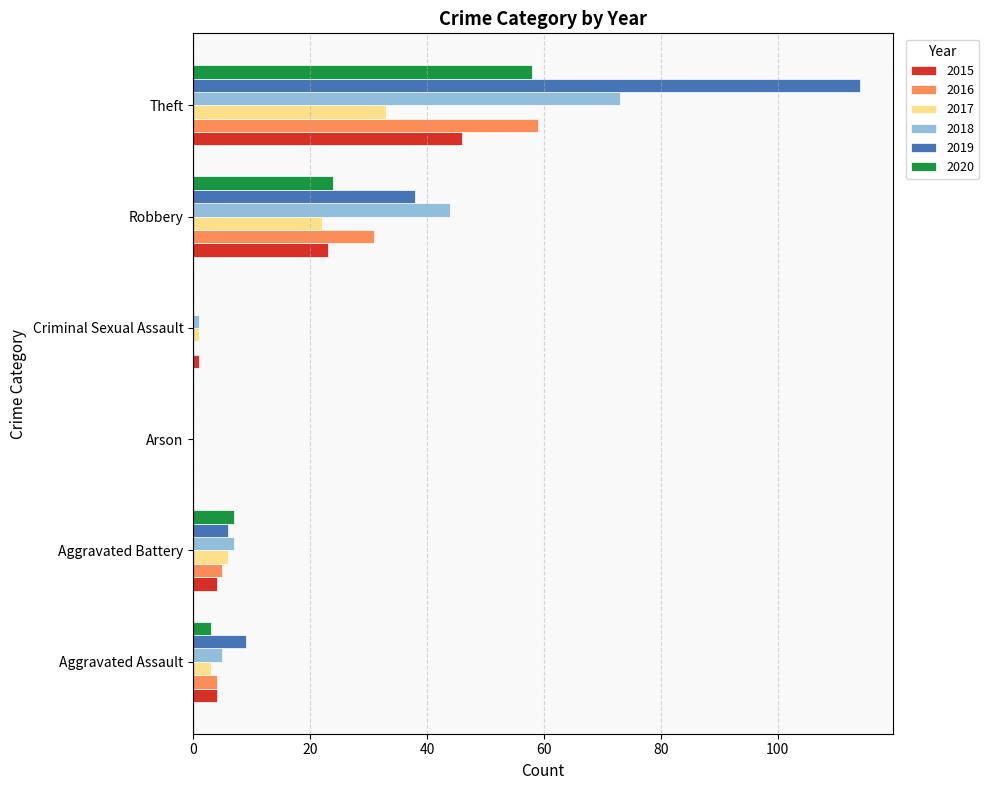

What is the approximate value of 2019 at Robbery, to the nearest 50?

50